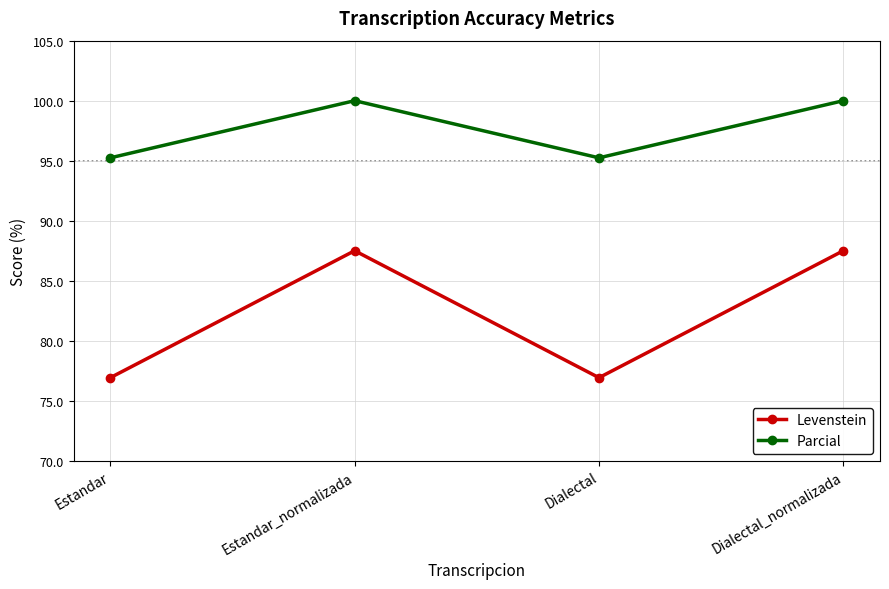

The value of Parcial at Estandar_normalizada is 32.1. True or false?

False